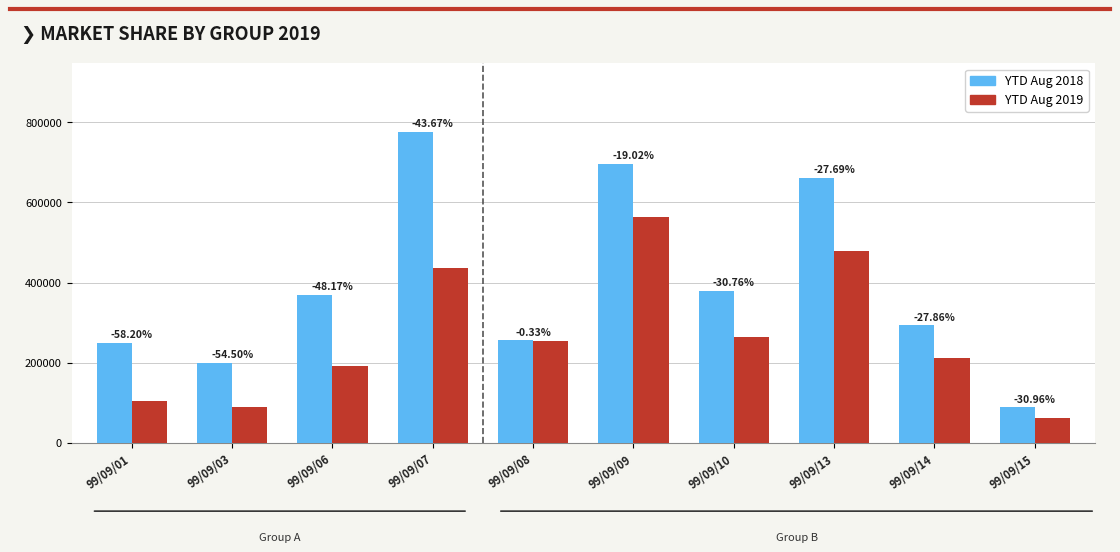

What is the spread (max minus min) of values at 99/09/07?

338930